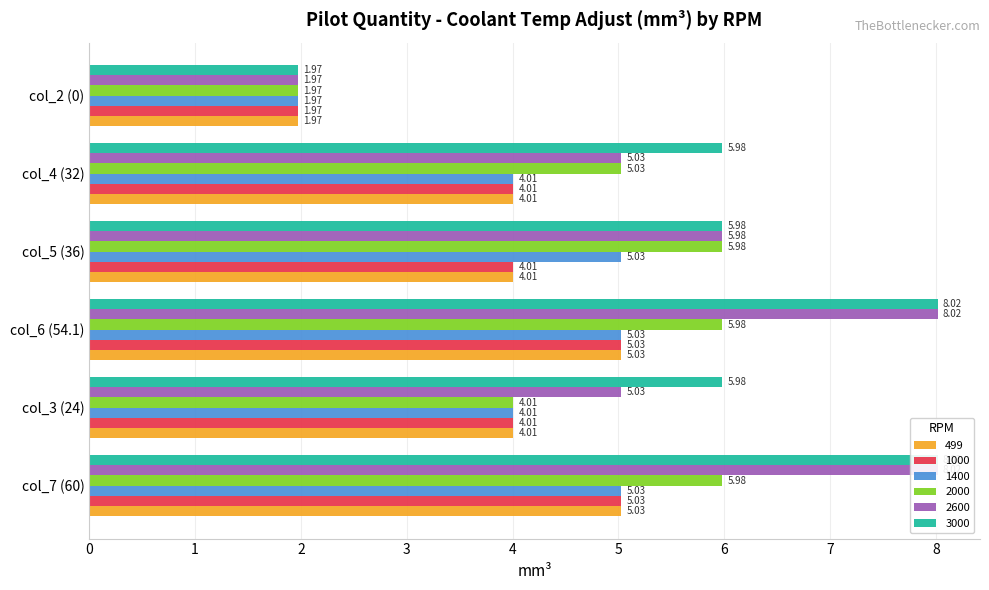

What is the difference between the second highest and minimum values in the 1000 series?

3.1